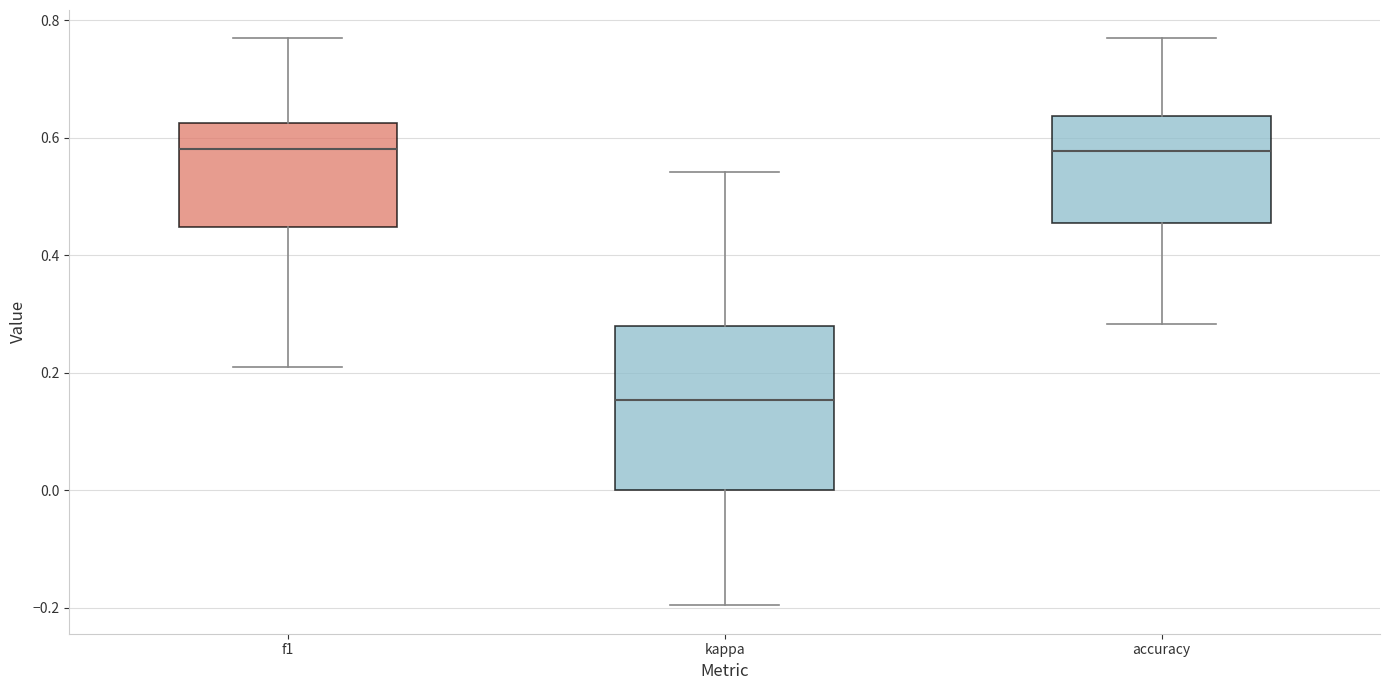

Comparing the boxes themselves (not the whiskers), which one is the tallest?

kappa